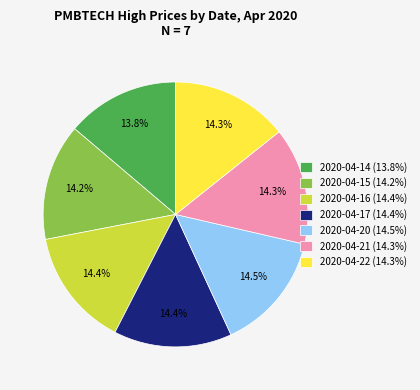

To the nearest percent, what is the difference between the 2020-04-14 and 2020-04-17 slice percentages?

1%